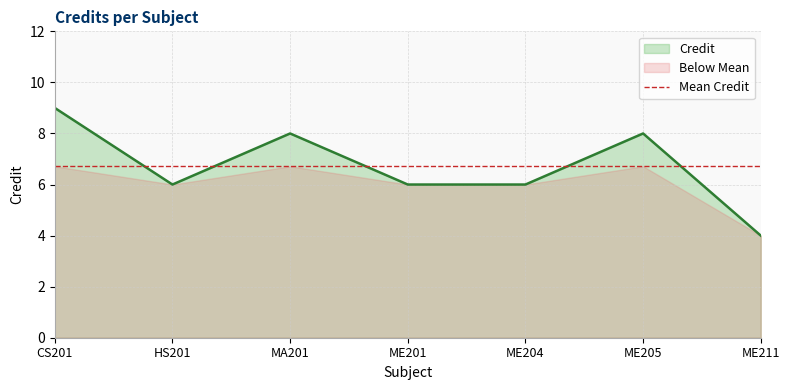

Where is the data nearest to the value 6?

HS201